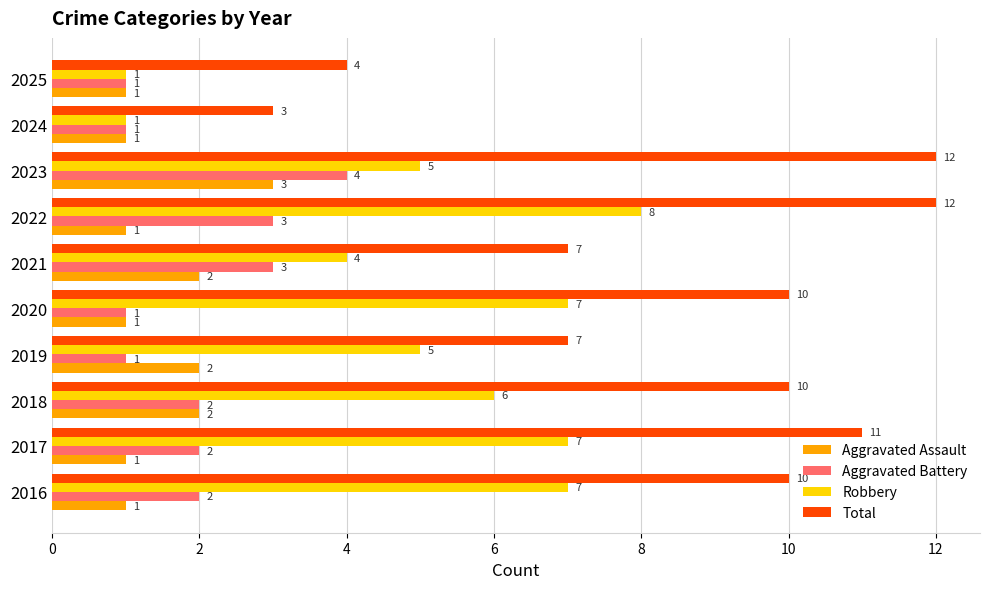

Which series has the largest range (max minus min)?

Total